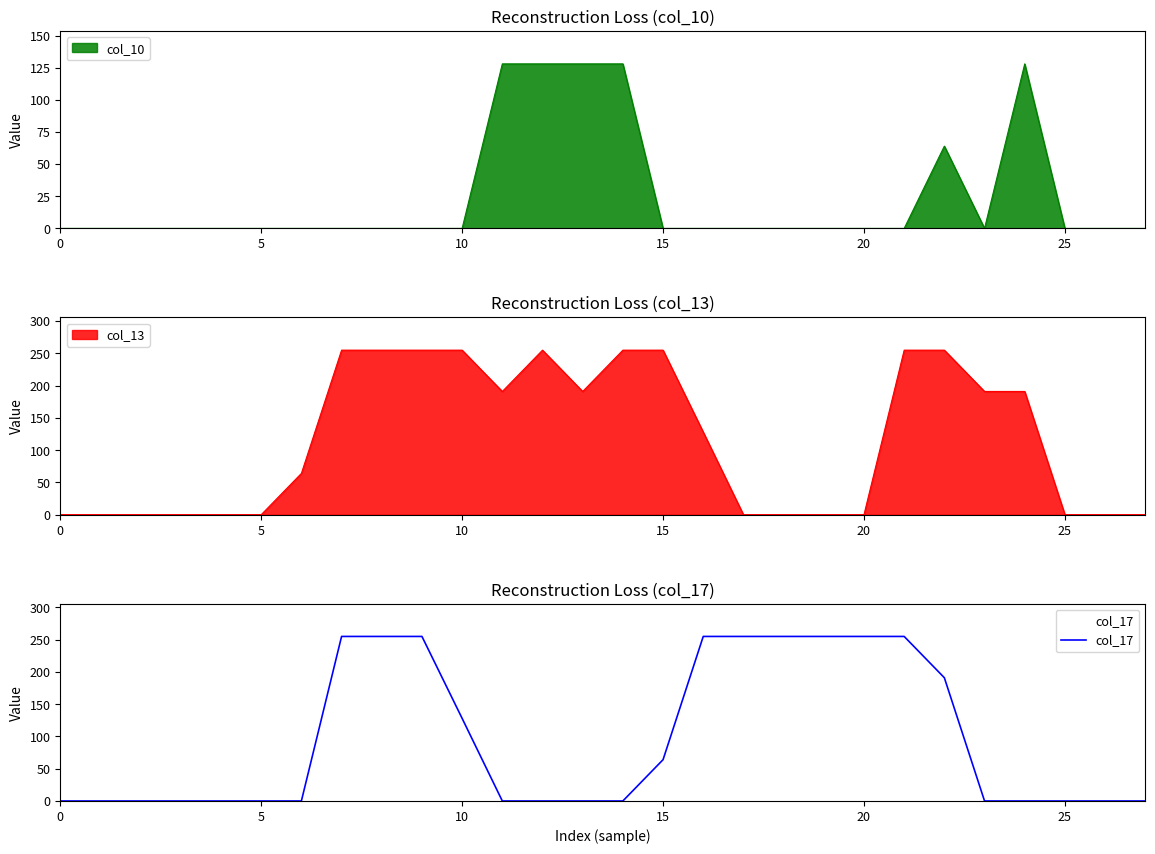

Is it true that col_17 equals 97 at 15?

False